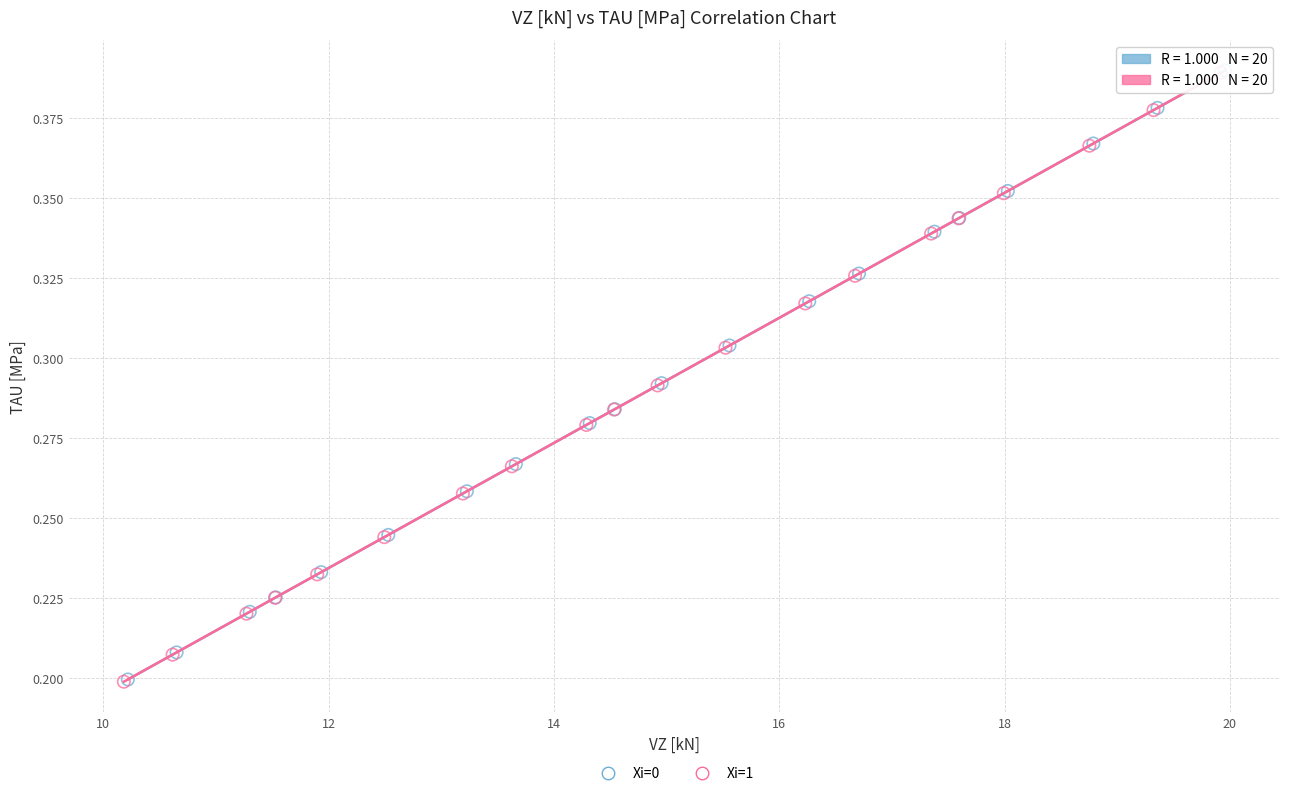

Which series has the widest spread of Y values?

Xi=1